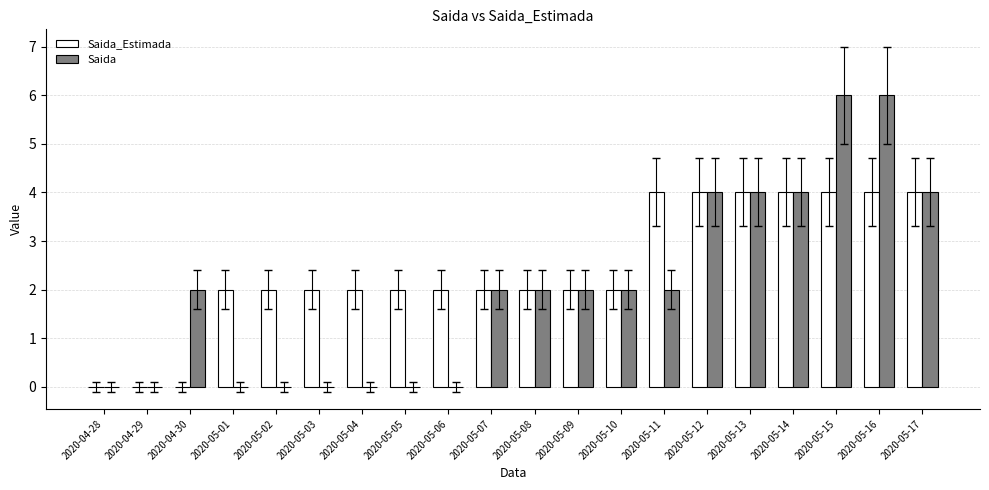

What are all the series names shown in the legend?

Saida_Estimada, Saida